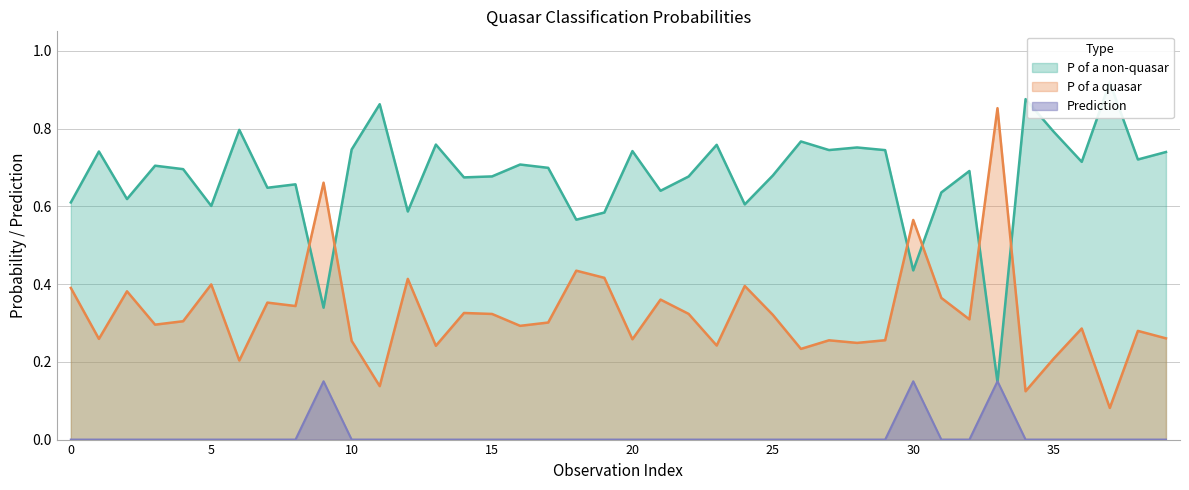

Between 33 and 20, which is larger?

20